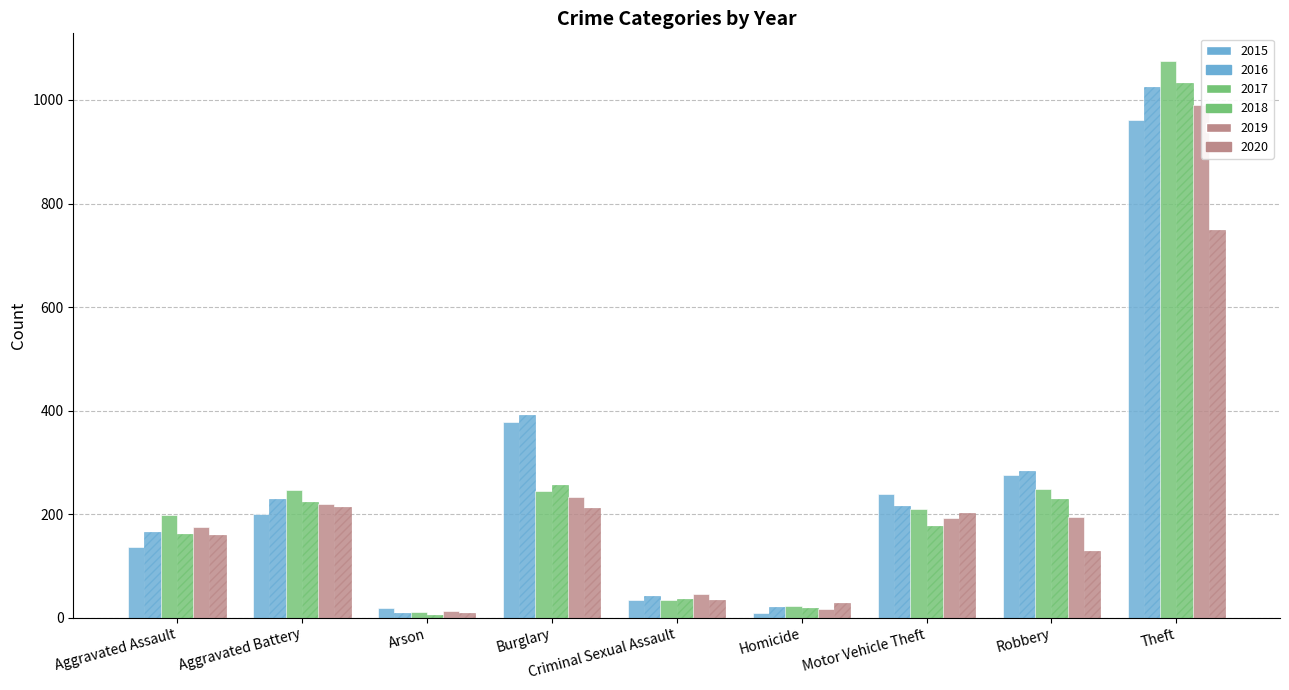

At how many categories does at least one series exceed 862?

1